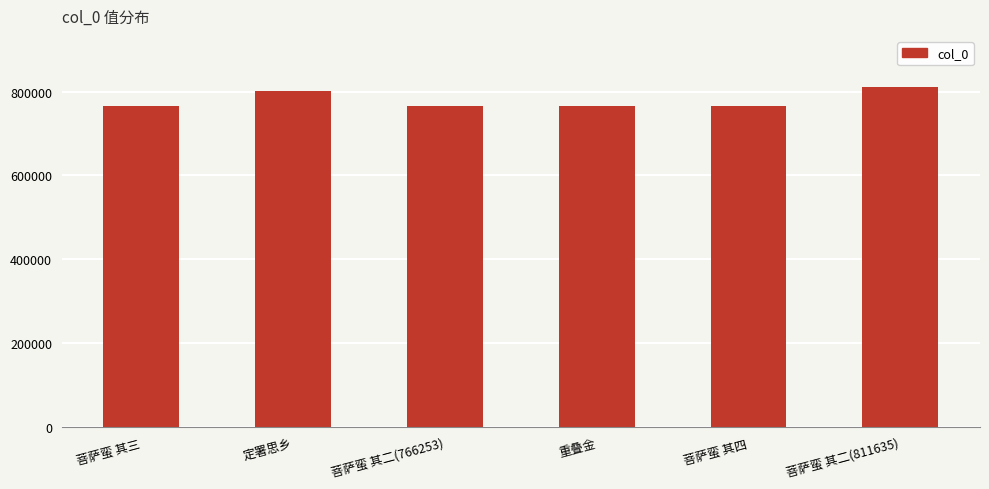

The chart shows a value of 391162 at 菩萨蛮 其三. True or false?

False